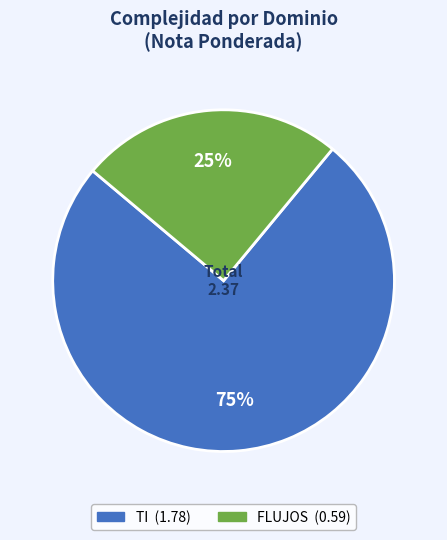

What is the smallest slice in the pie chart?

FLUJOS